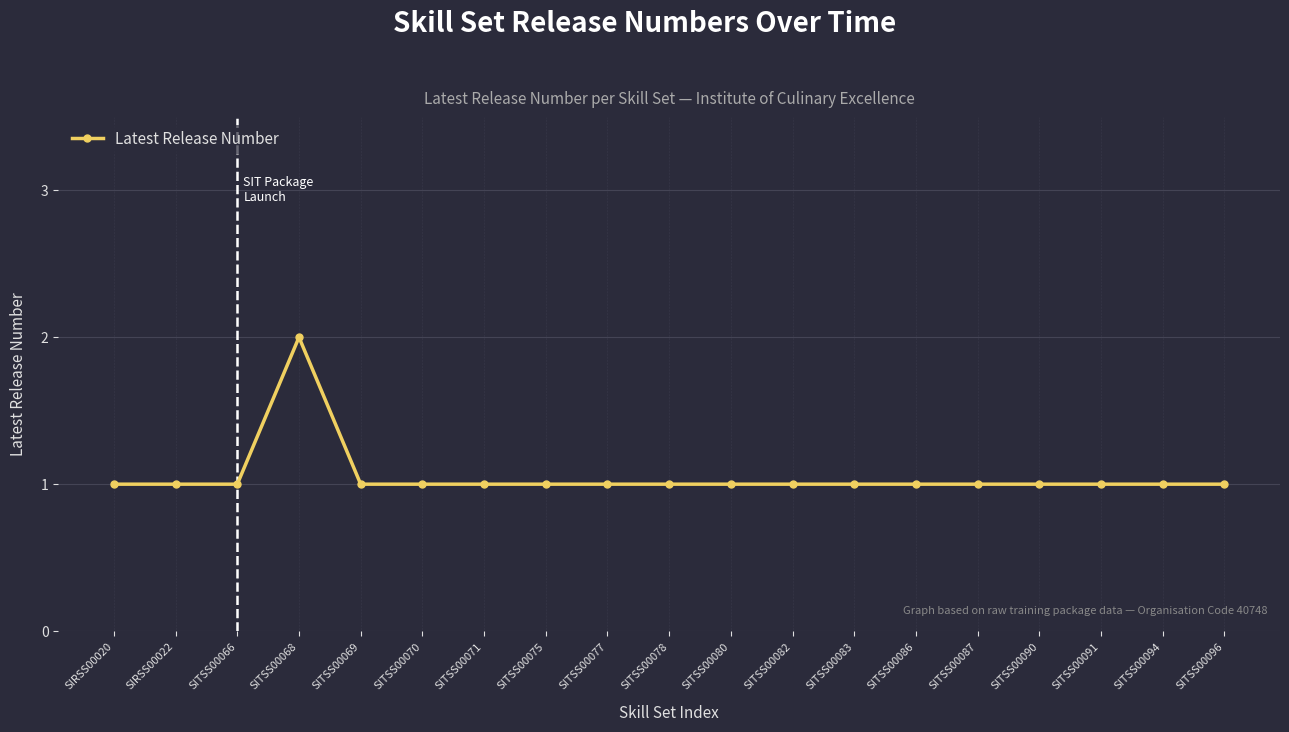

Is it true that the value at SITSS00083 is 0?

False